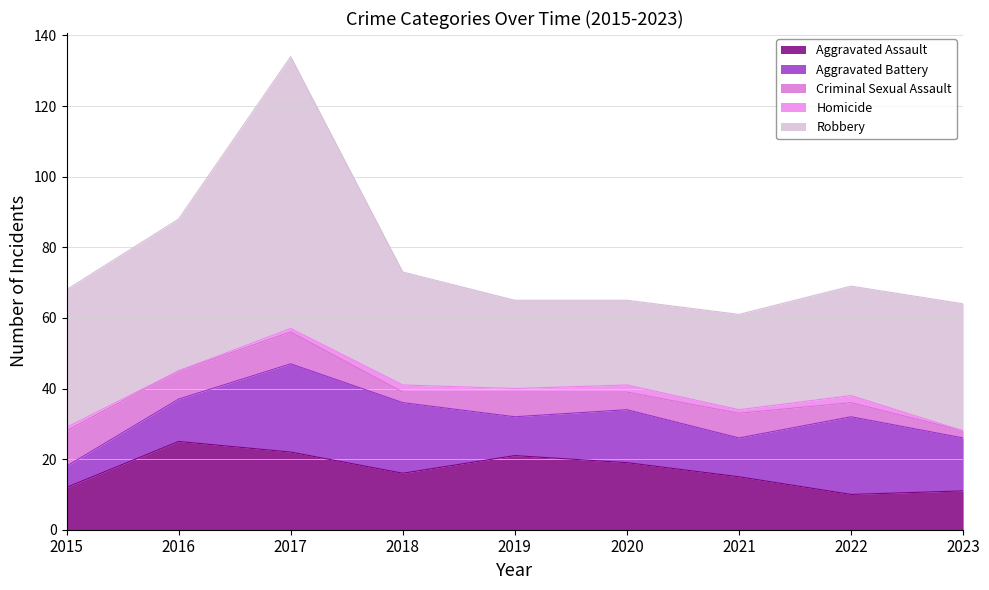

Reading left to right, extract all data points from this chart.

Aggravated Assault: 12	25	22	16	21	19	15	10	11
Aggravated Battery: 6	12	25	20	11	15	11	22	15
Criminal Sexual Assault: 10	8	9	3	7	5	7	4	2
Homicide: 1	0	1	2	1	2	1	2	0
Robbery: 39	43	77	32	25	24	27	31	36